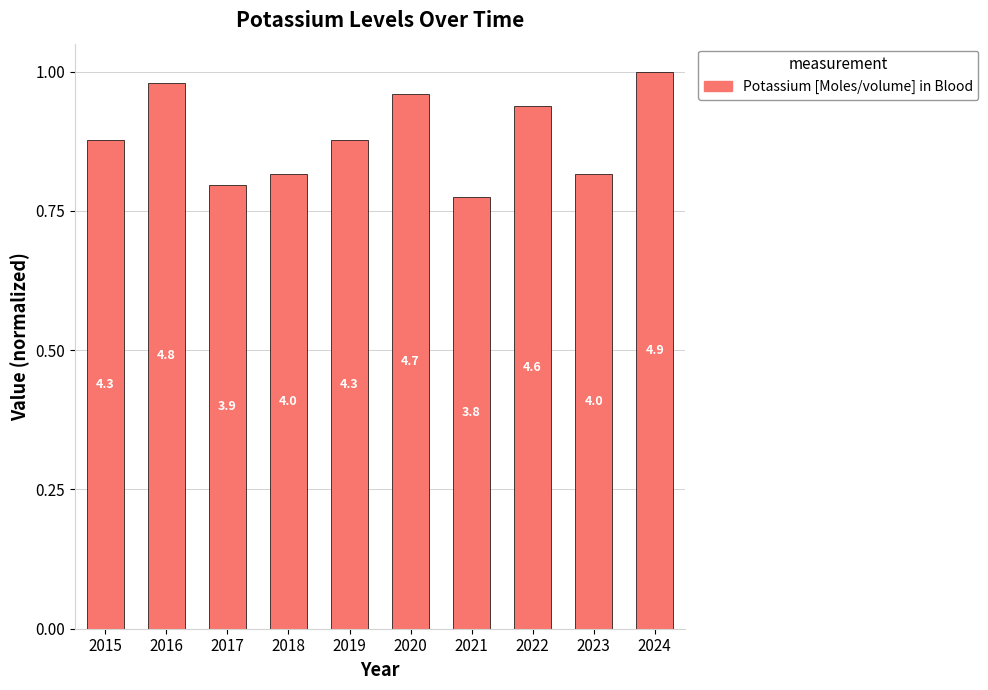

How many bars are there in total?

10